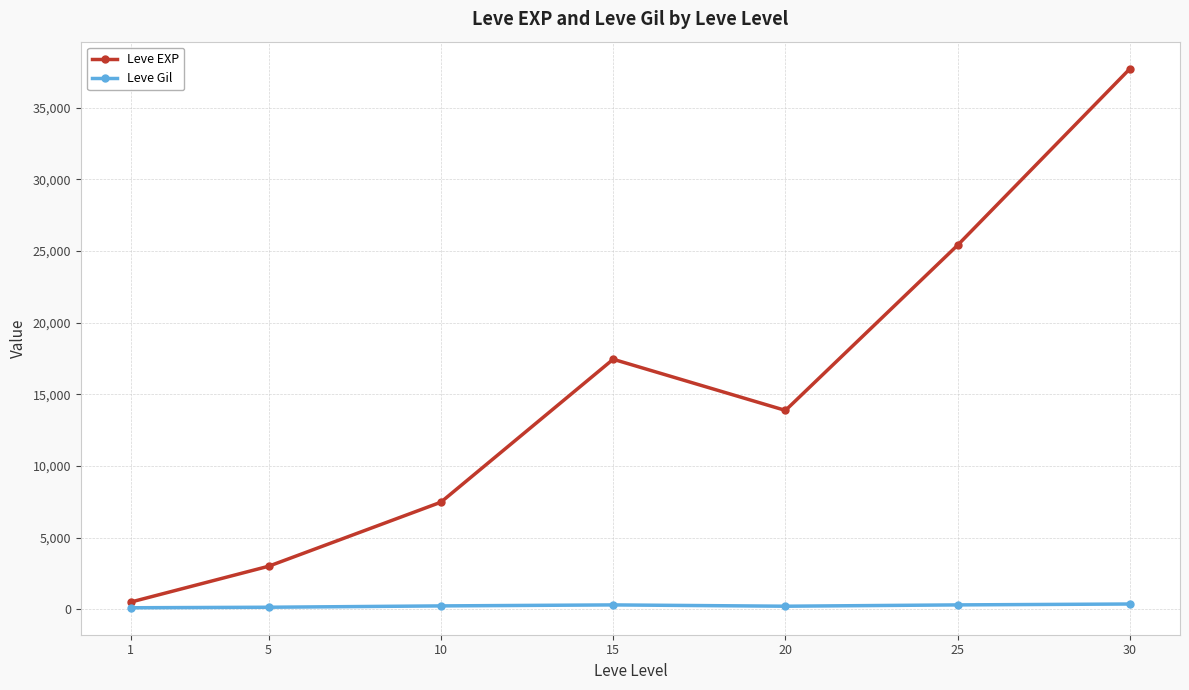

True or false: Leve EXP and Leve Gil intersect in this chart.

False